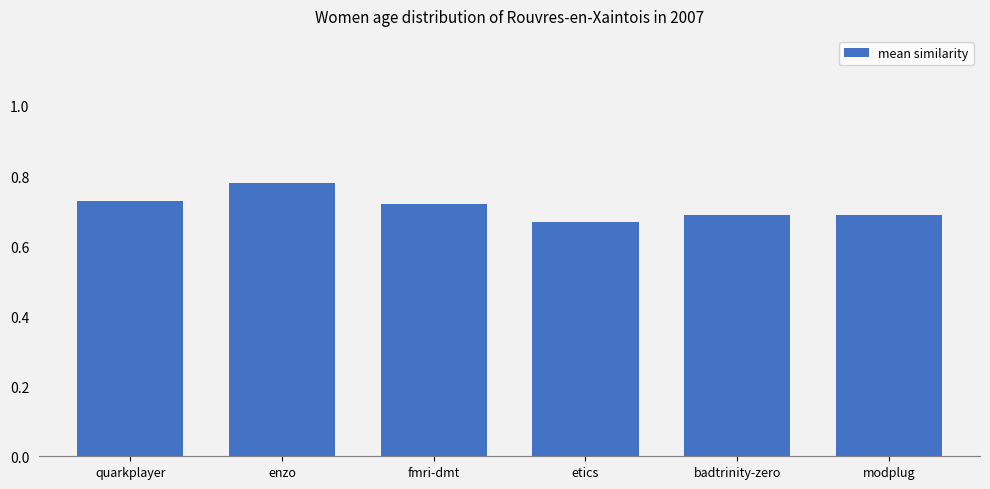

What is the sum of the values at etics and quarkplayer?

1.4